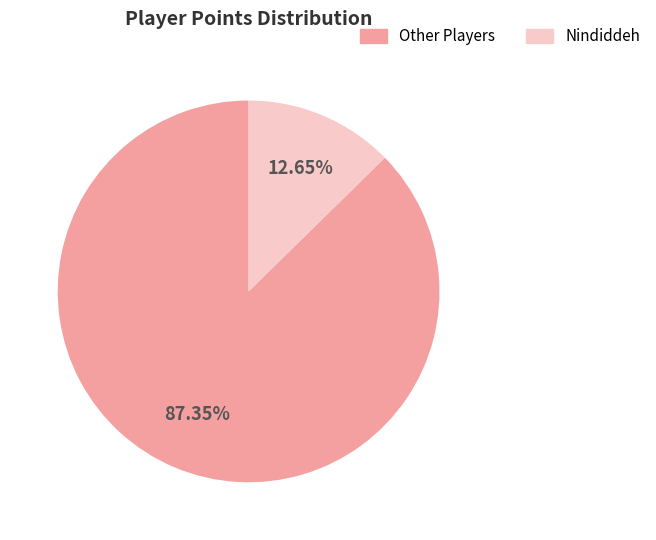

Is there any slice that represents more than half of the pie?

Yes